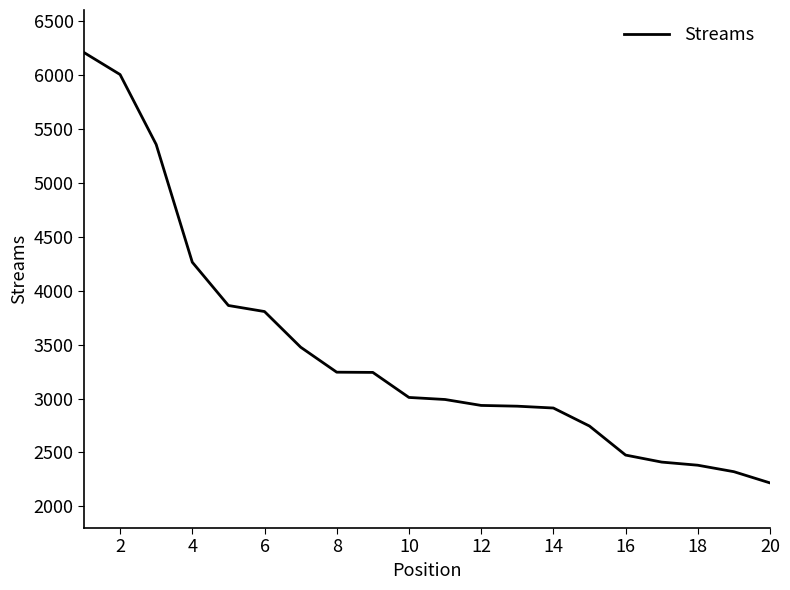

Count the number of data series in this chart.

1